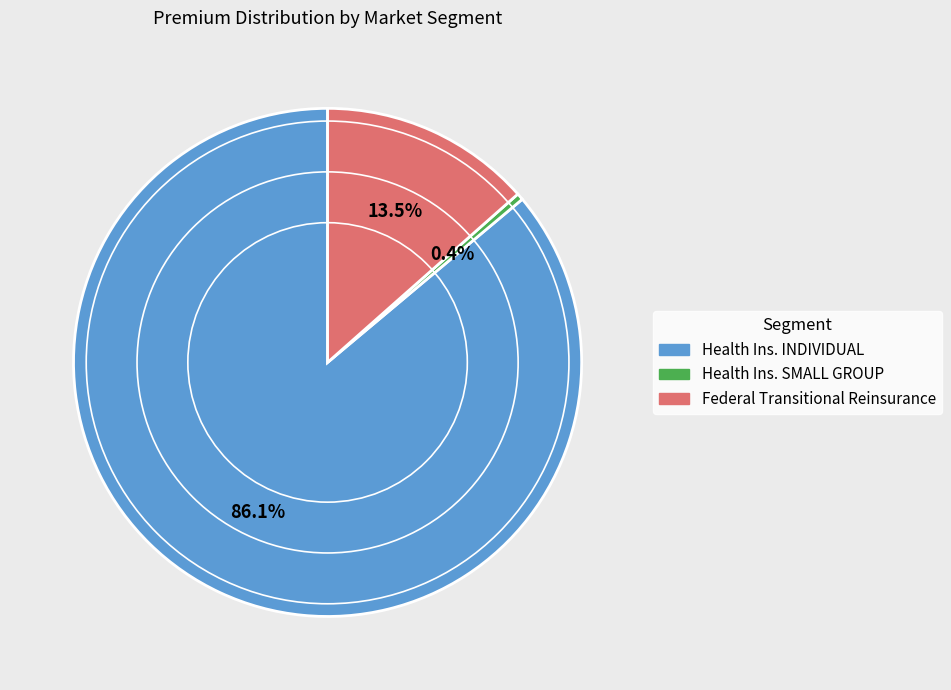

Does any single category account for the majority?

Yes